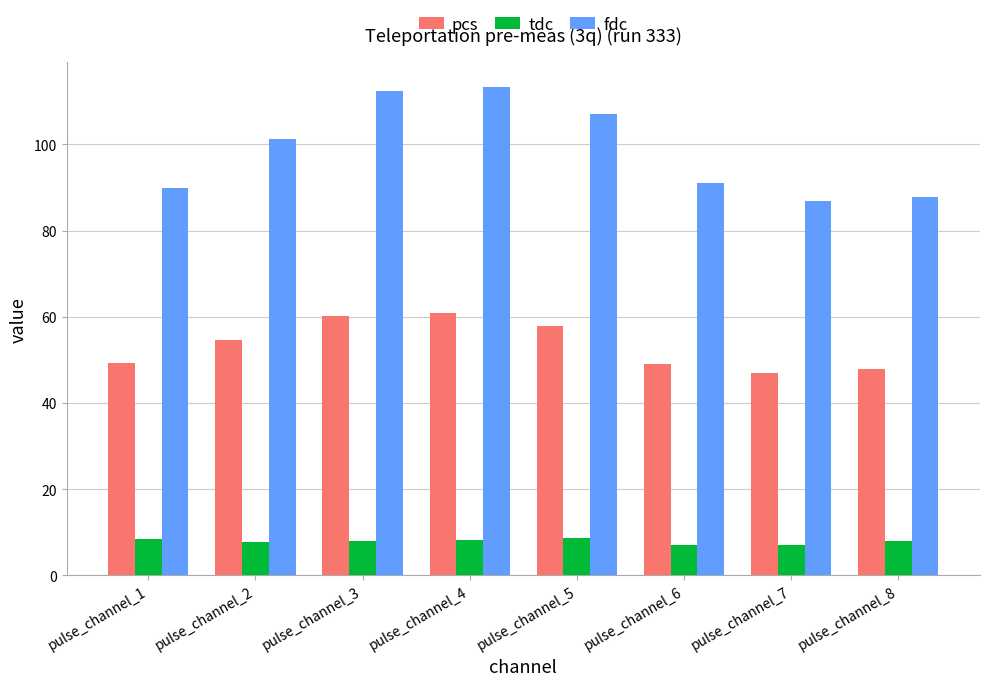

Which series has the widest spread of values?

fdc